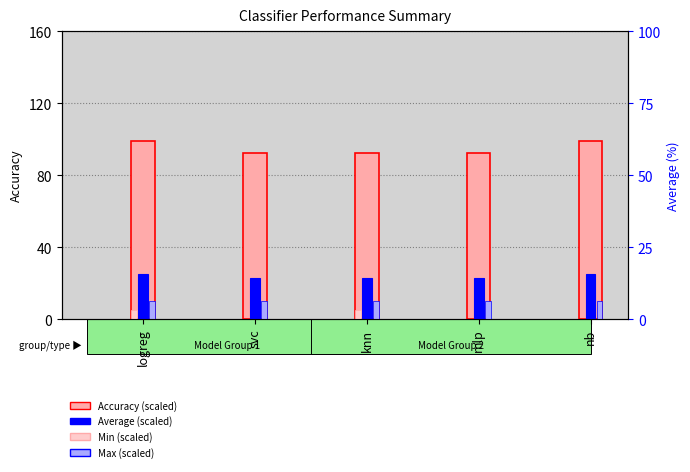

Count the number of data series in this chart.

4